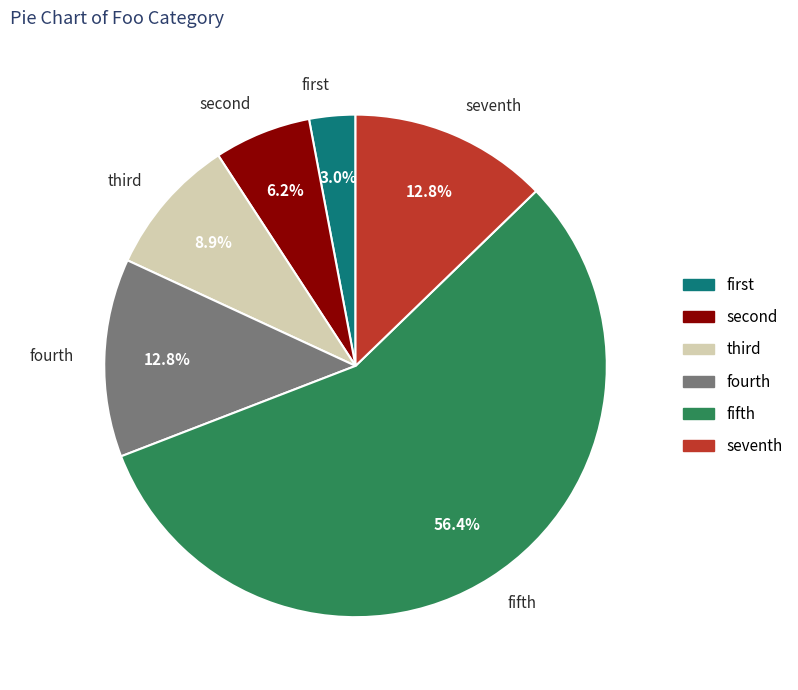

What is the smallest slice in the pie chart?

first